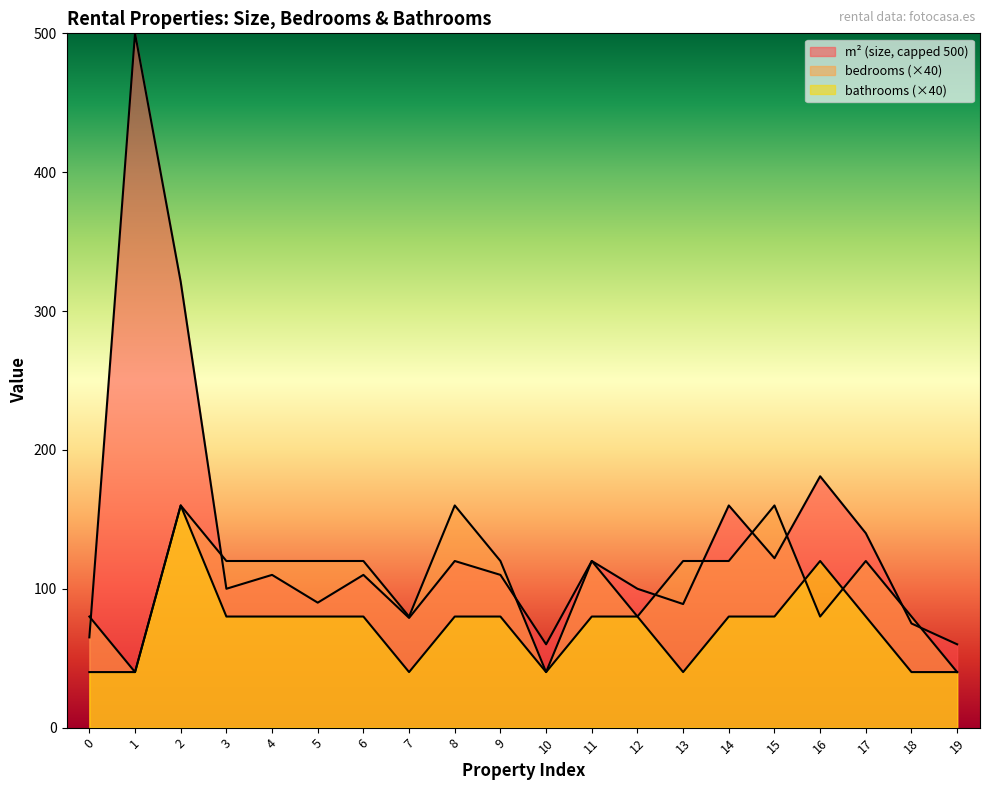

At which label does bedrooms reach its minimum?

1